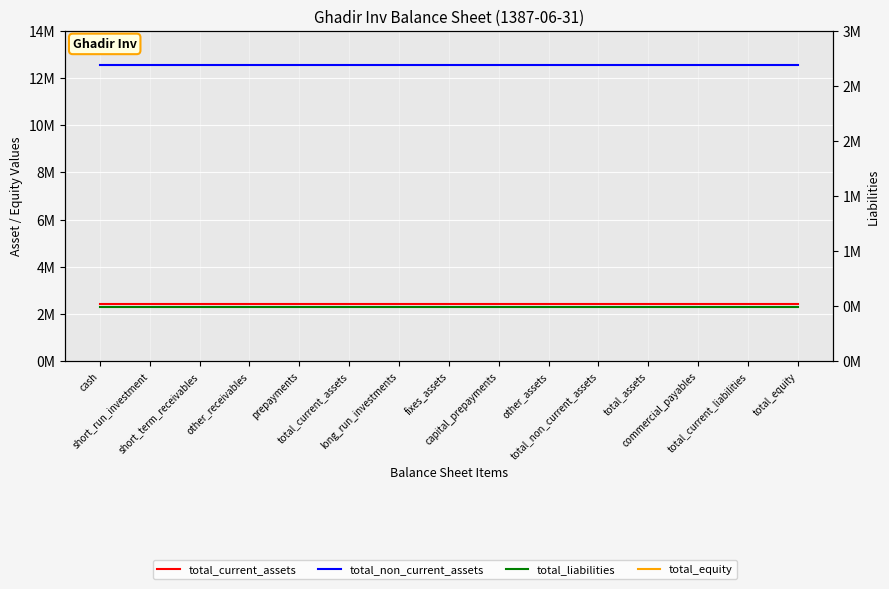

How many data points does each series have?

15